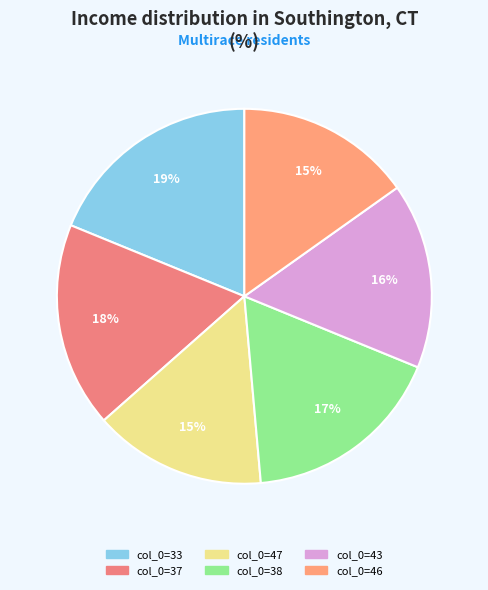

How many segments does this pie chart have?

6